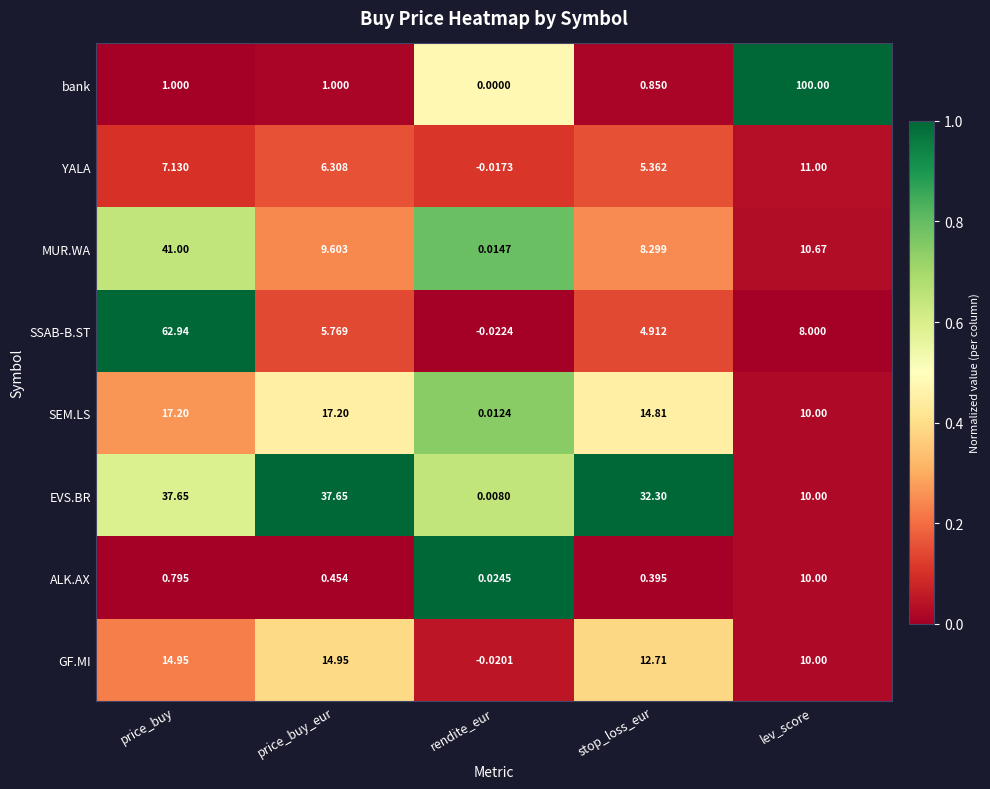

Which category has the highest value in the YALA series?

lev_score